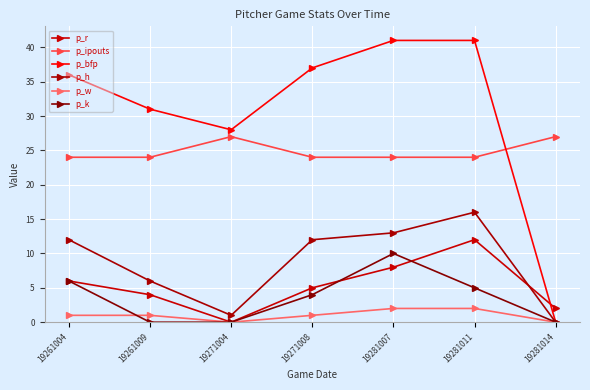

True or false: p_bfp has more than 0 interior local peaks.

False